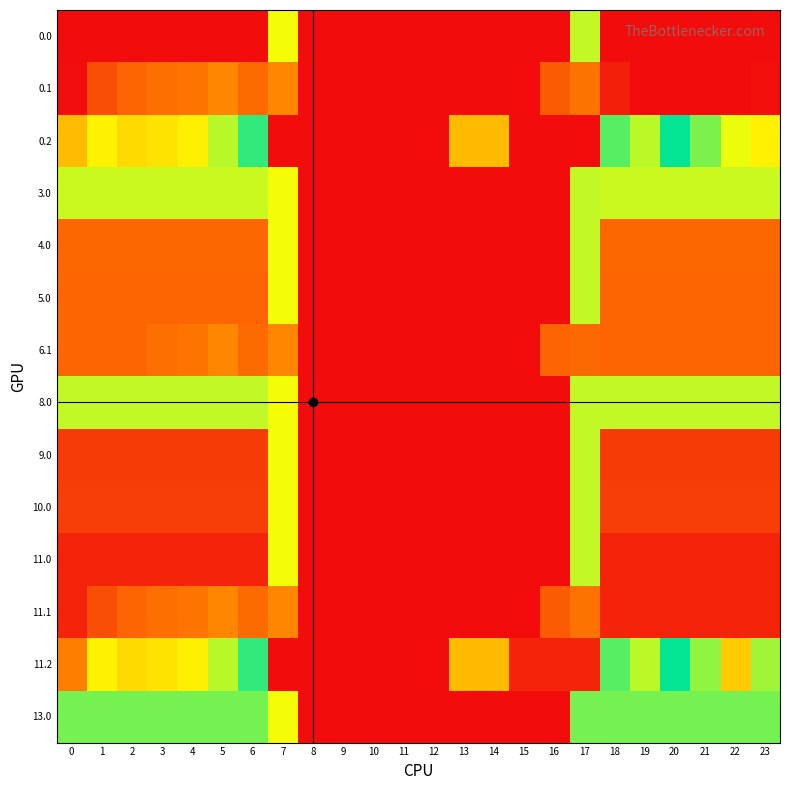

What is the difference between the highest and lowest values at 2?

169.0